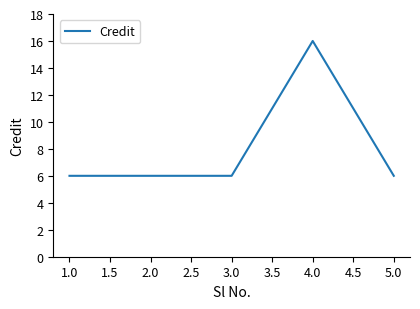

Which label corresponds to the largest value in the chart?

4.0